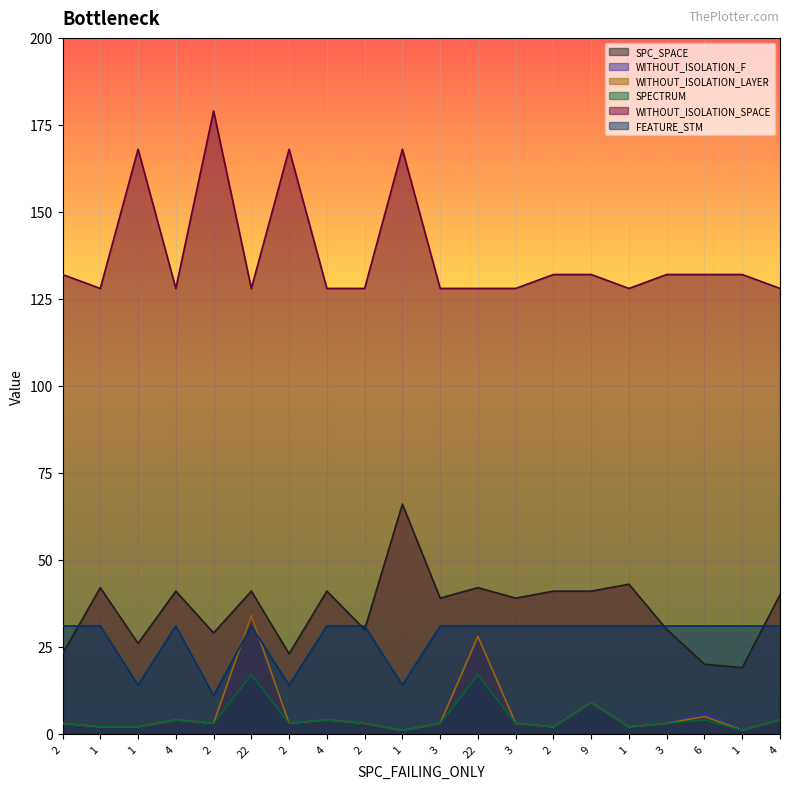

What are all the series names shown in the legend?

SPC_SPACE, WITHOUT_ISOLATION_F, WITHOUT_ISOLATION_LAYER, SPECTRUM, WITHOUT_ISOLATION_SPACE, FEATURE_STM